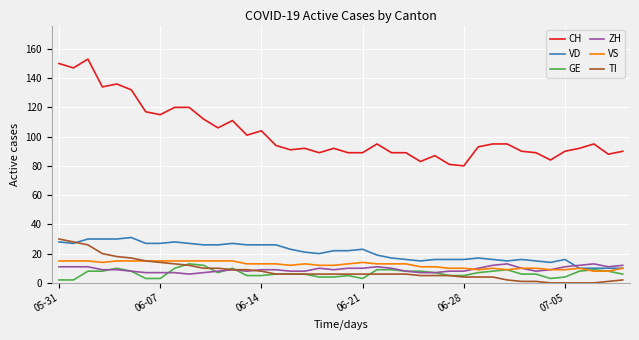

True or false: VD has more than 2 interior local peaks.

True